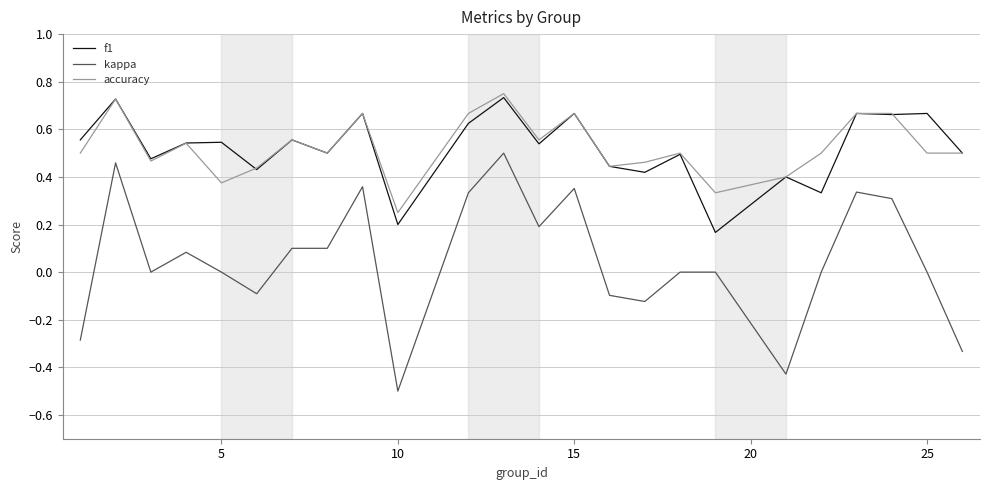

What are all the series names shown in the legend?

f1, kappa, accuracy